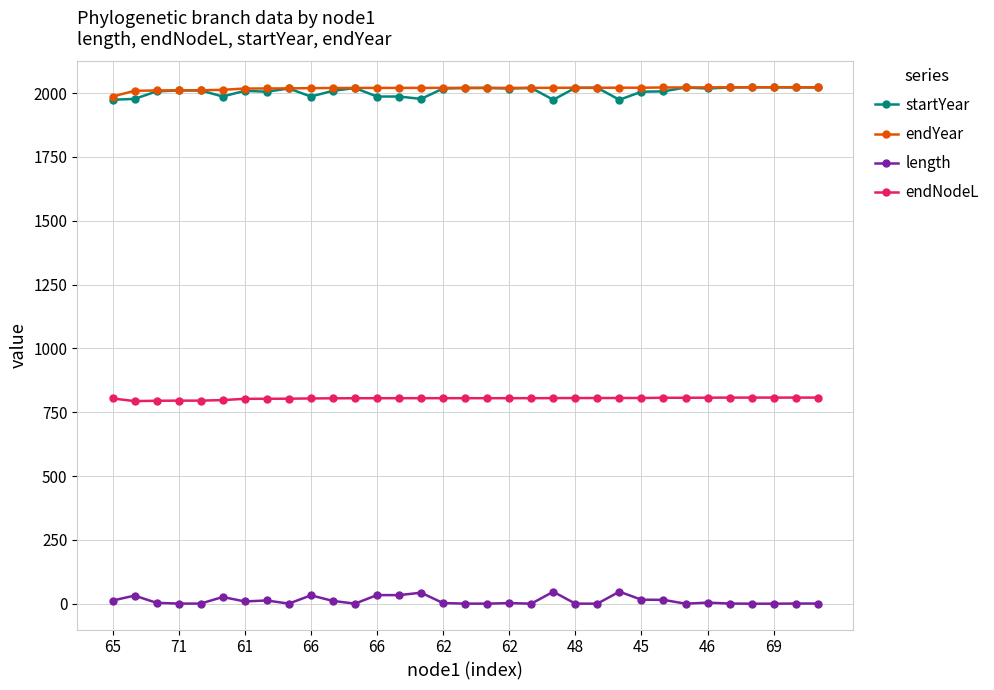

What is the value of the startYear point at the 20th from the left?

2020.3